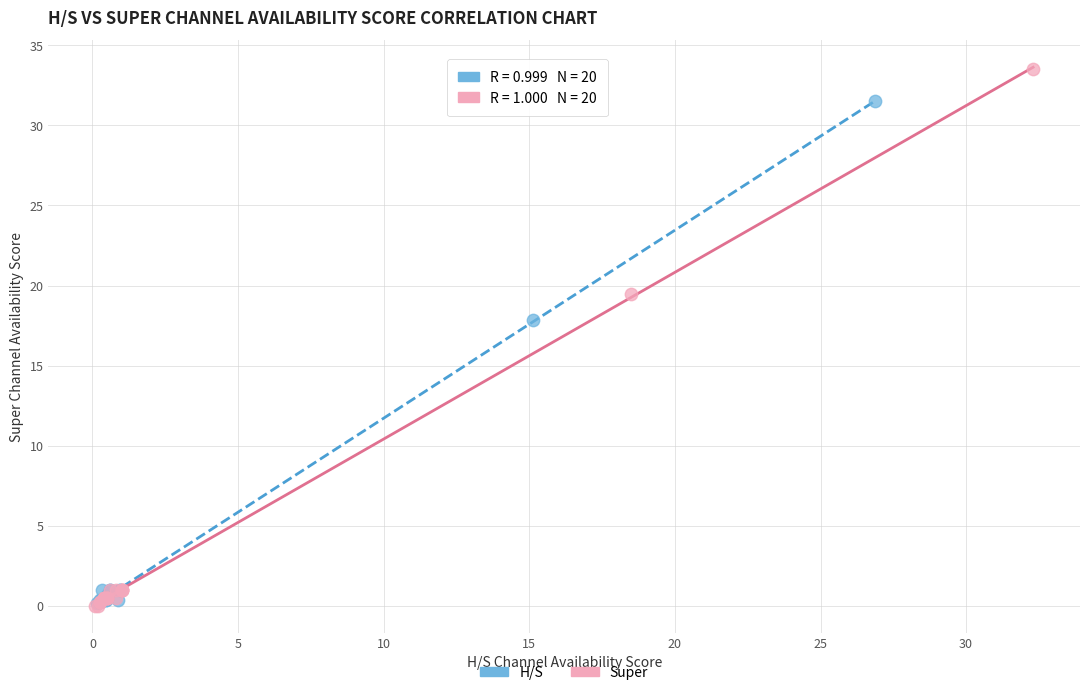

Which series has the widest spread of Y values?

Super